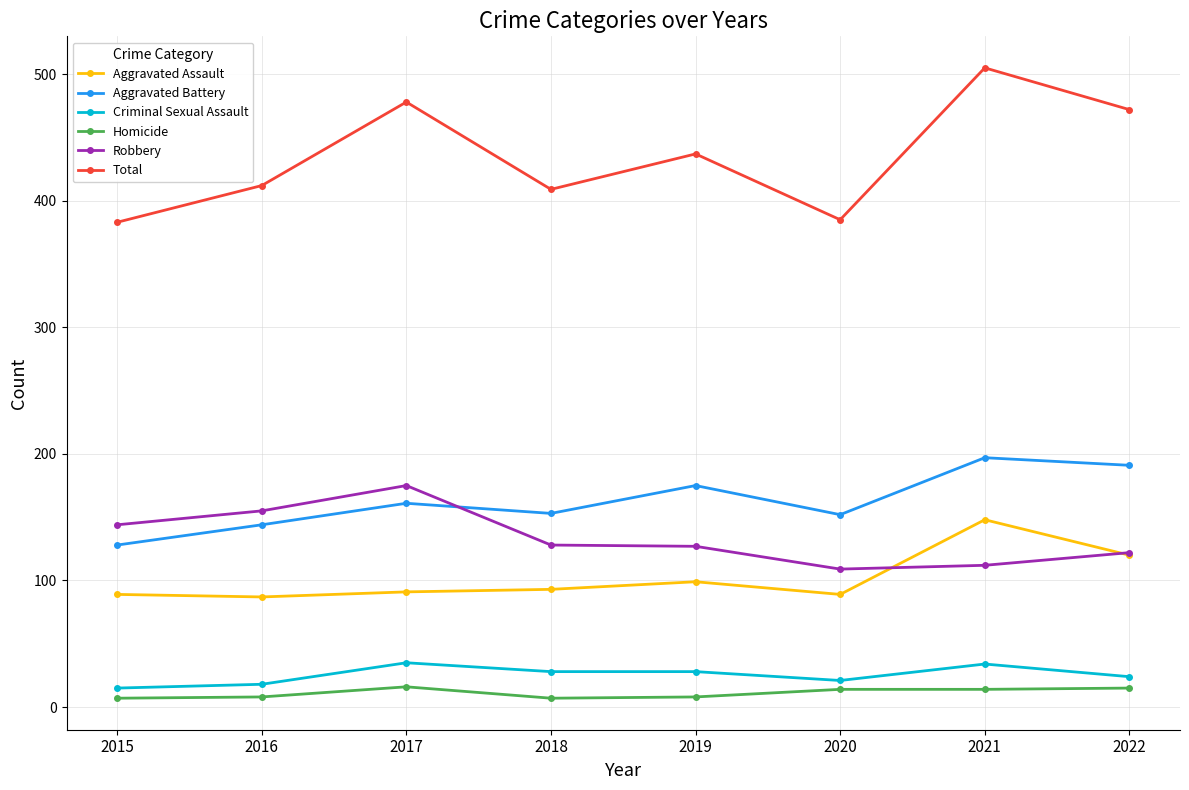

How many data points in Total are less than 437?

4